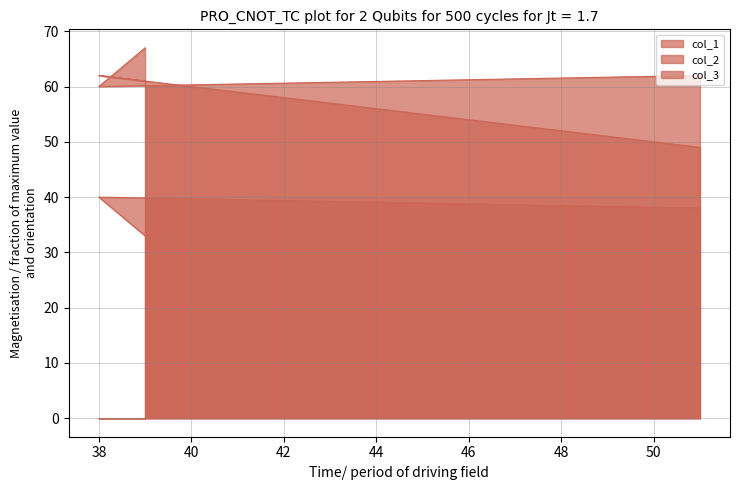

Count the col_3 values in the range 60 to 67.

3